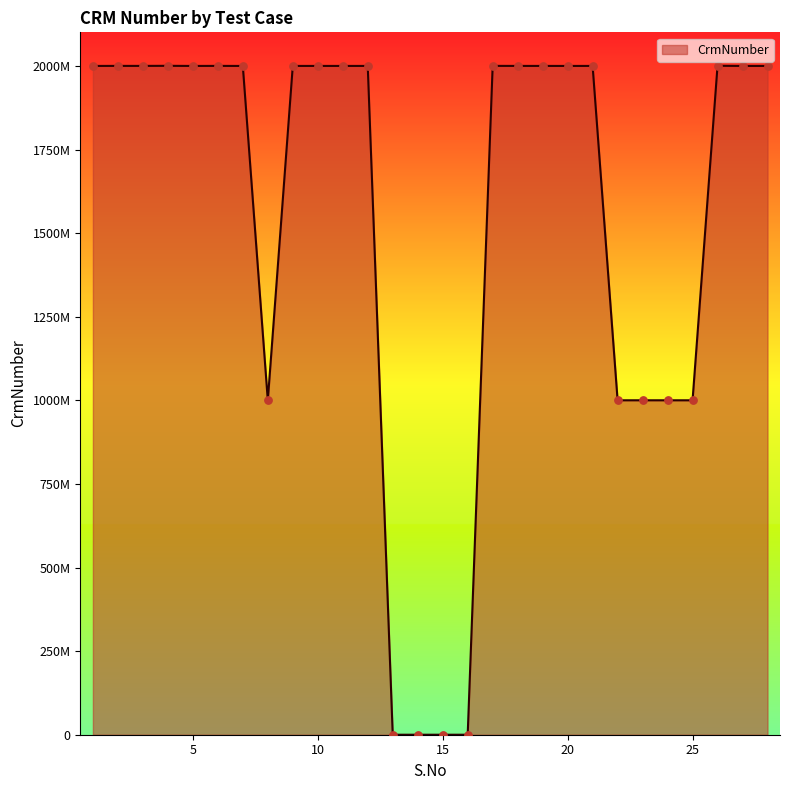

Is this an area chart (filled region under the line)?

Yes